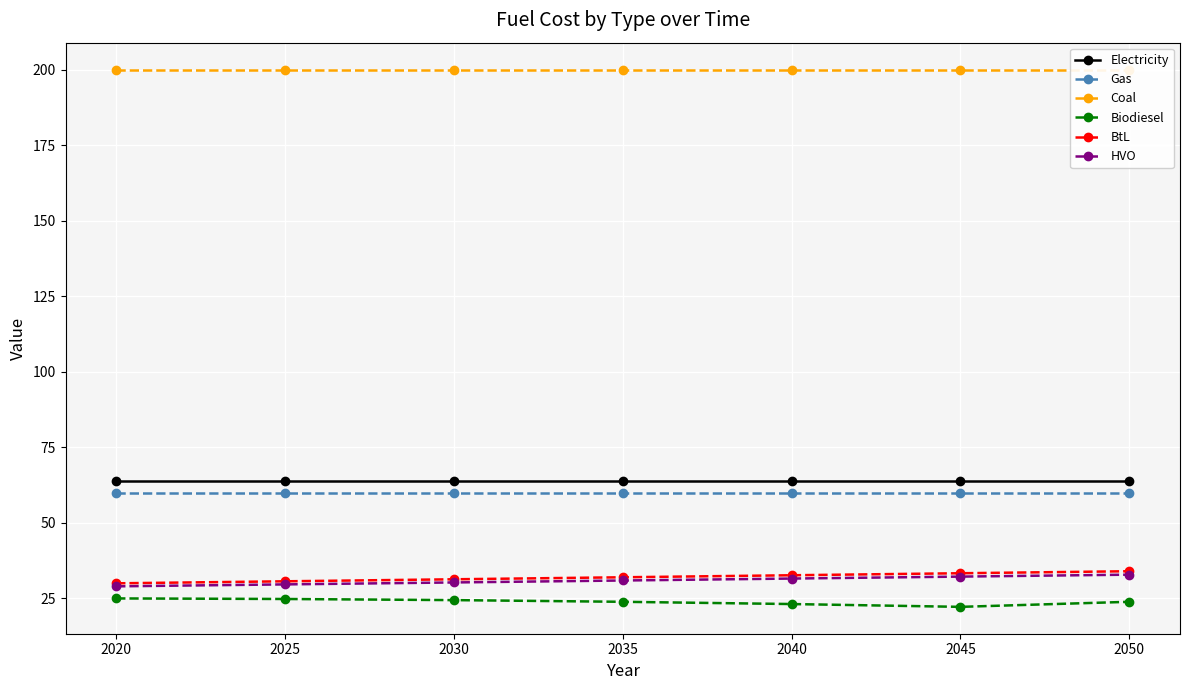

Which series has the largest total across all categories?

Coal